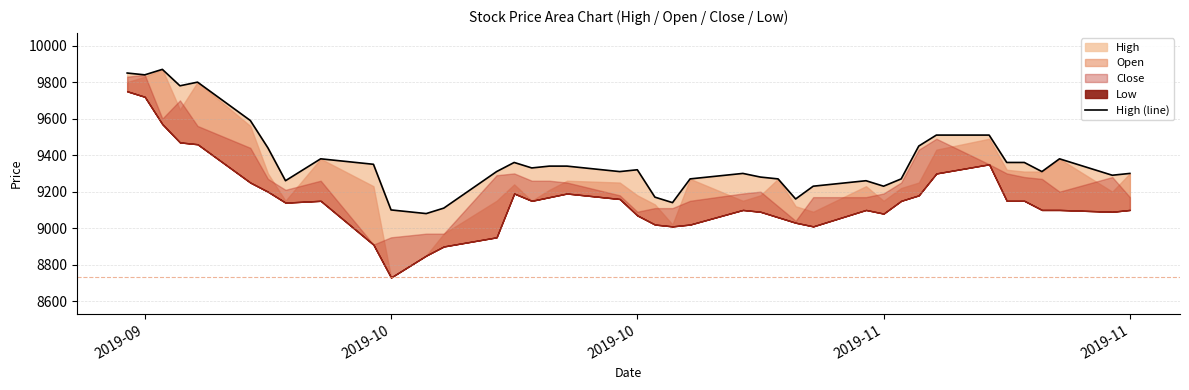

What is the difference between the second highest and second lowest values?

750